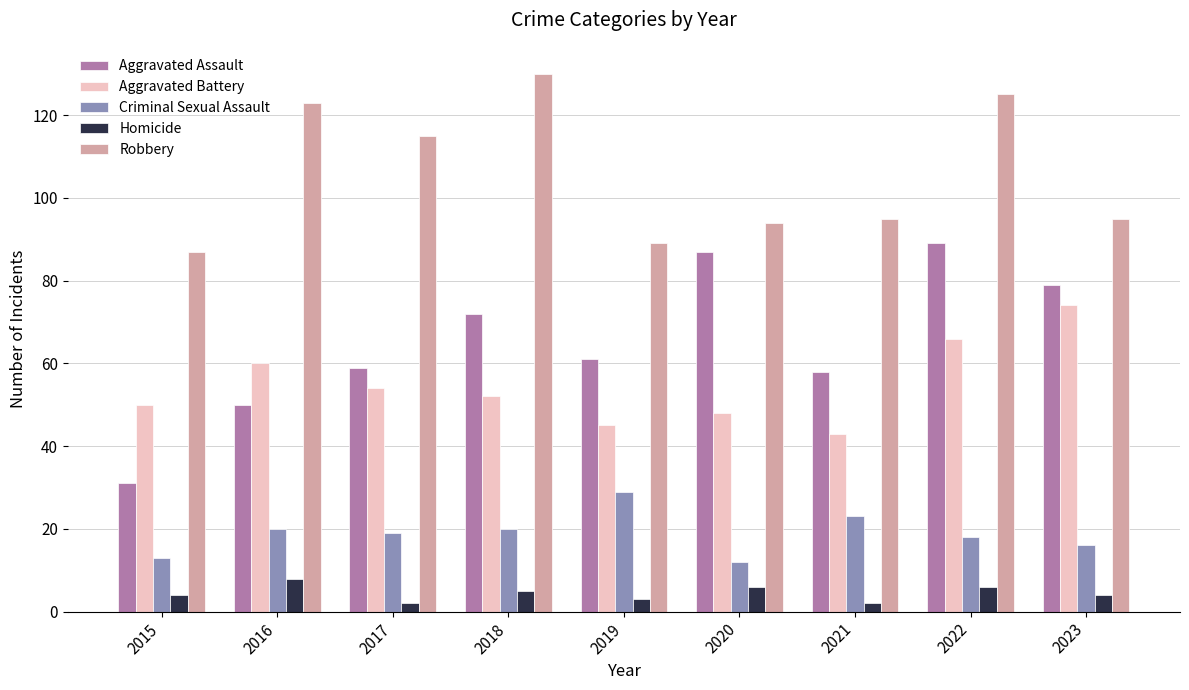

Are the bars grouped side by side (vs. stacked)?

Yes